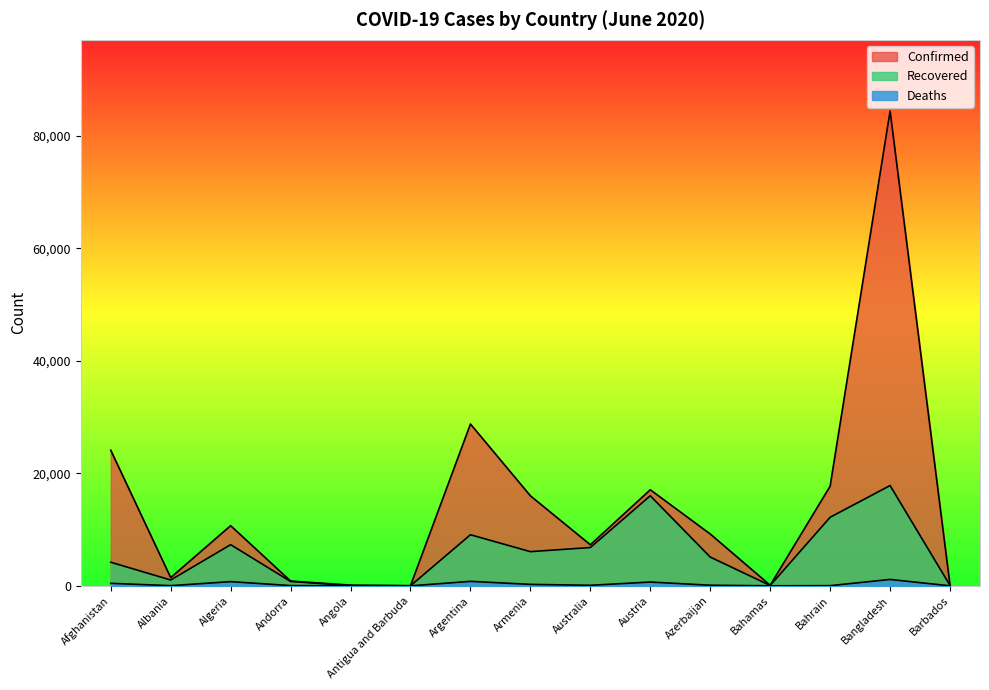

How many lines are shown in the chart?

3